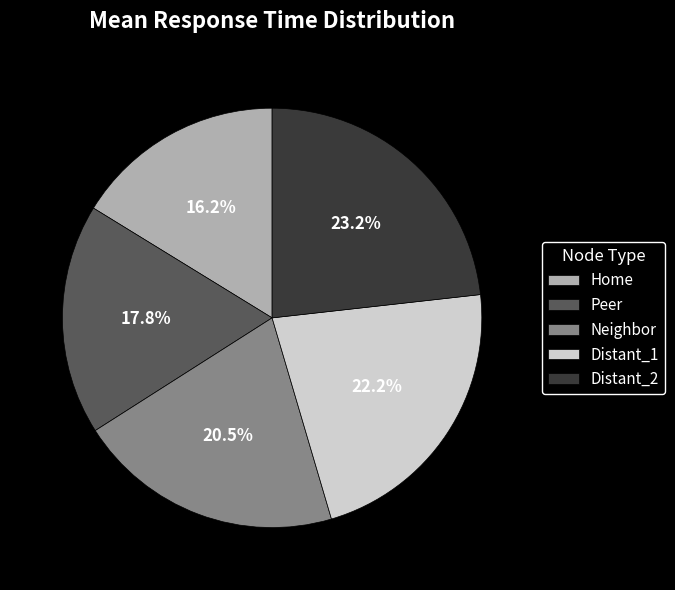

To the nearest percent, what percentage of the pie is Distant_1?

22%